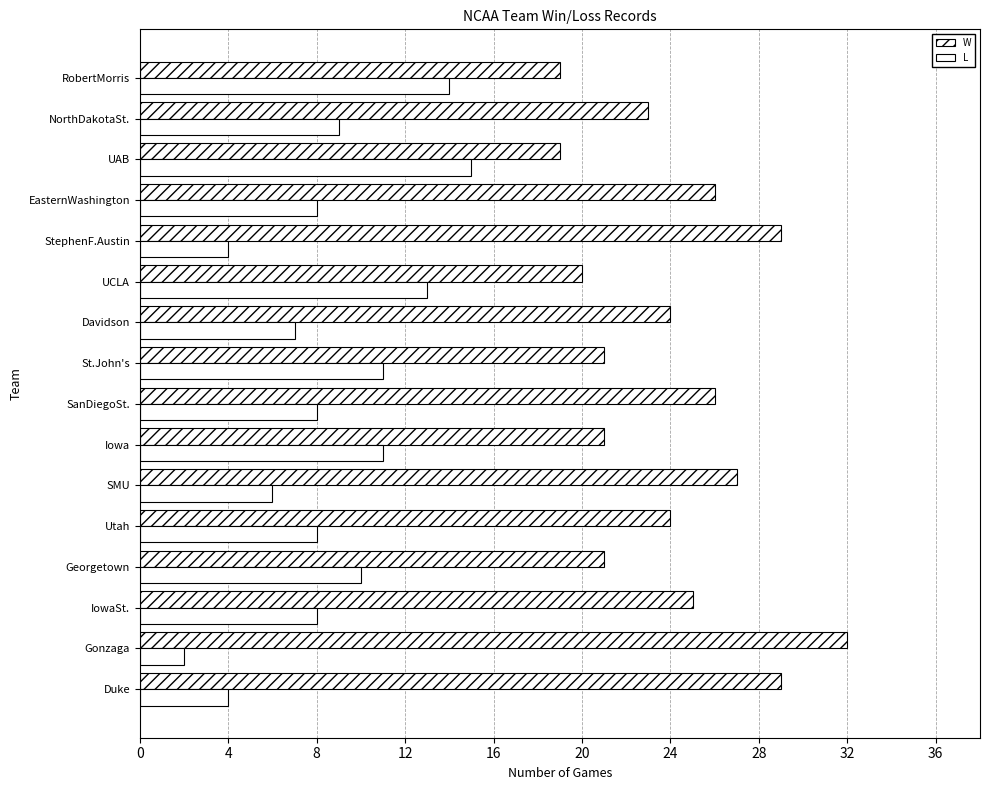

List the series in order of their overall mean, lowest first.

L, W